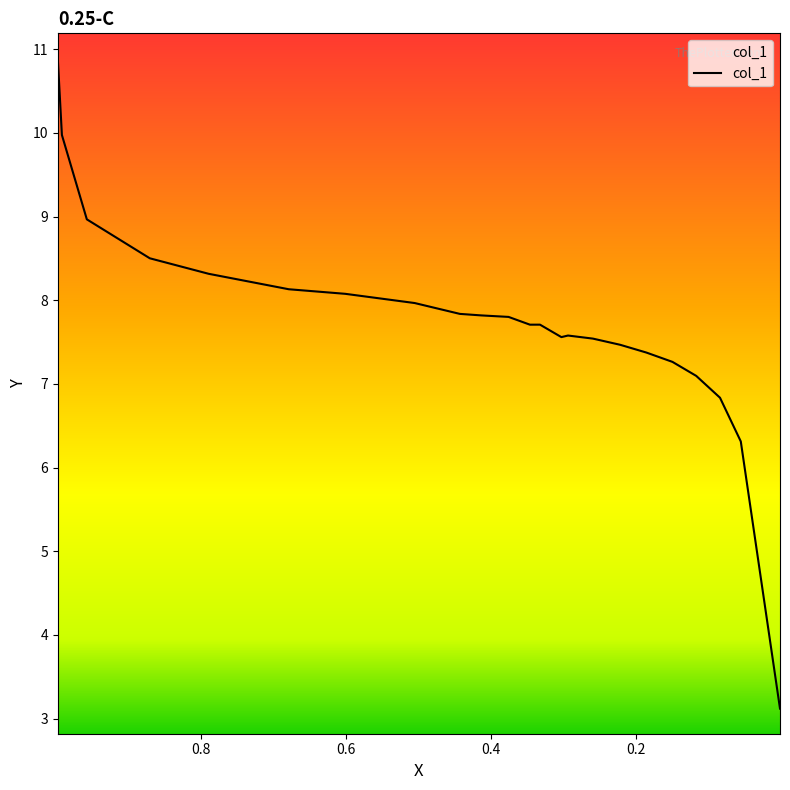

Is it true that the value at 0.1164 is 7.1?

True